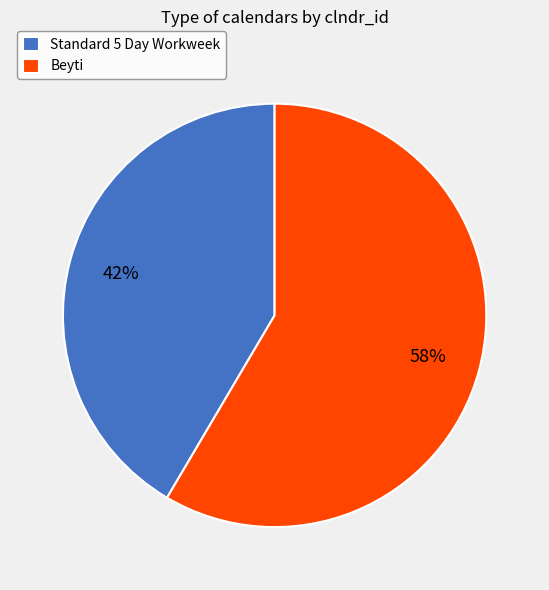

Does Standard 5 Day Workweek represent more than half of the total?

No